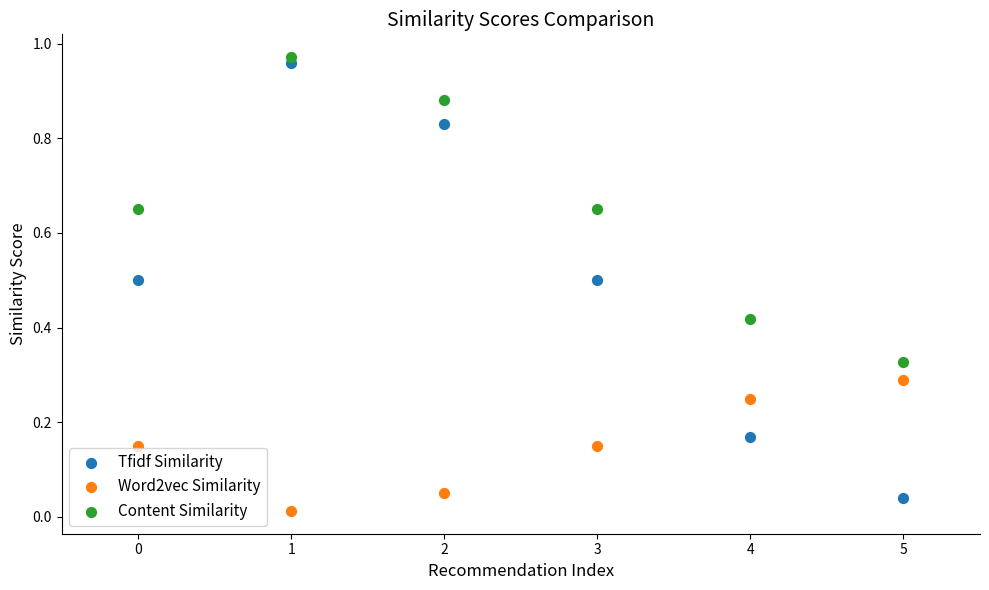

Which series has the largest Y range (max minus min)?

Tfidf Similarity